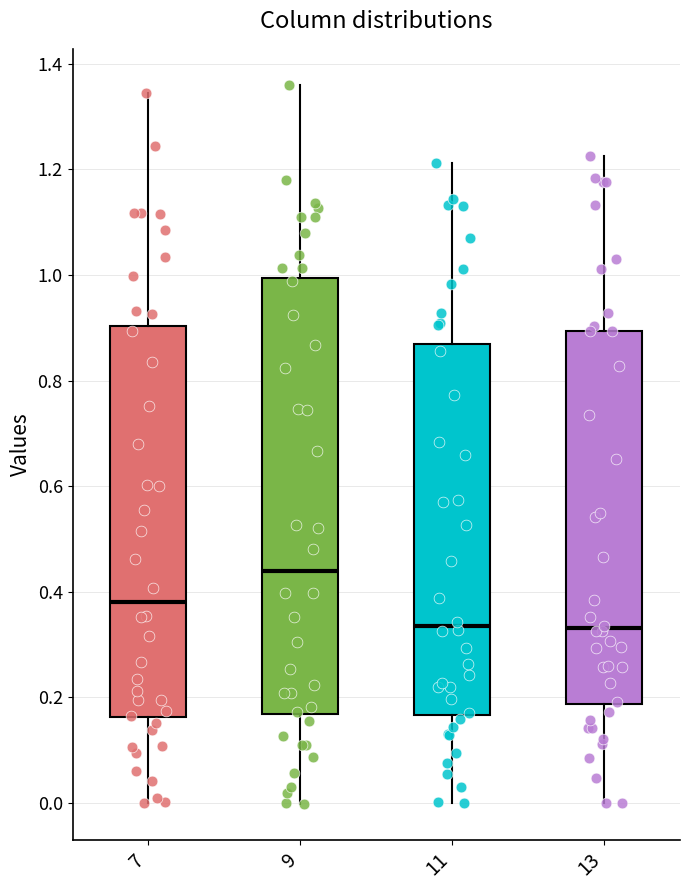

Which box is the tallest, from its lower edge to its upper edge?

9